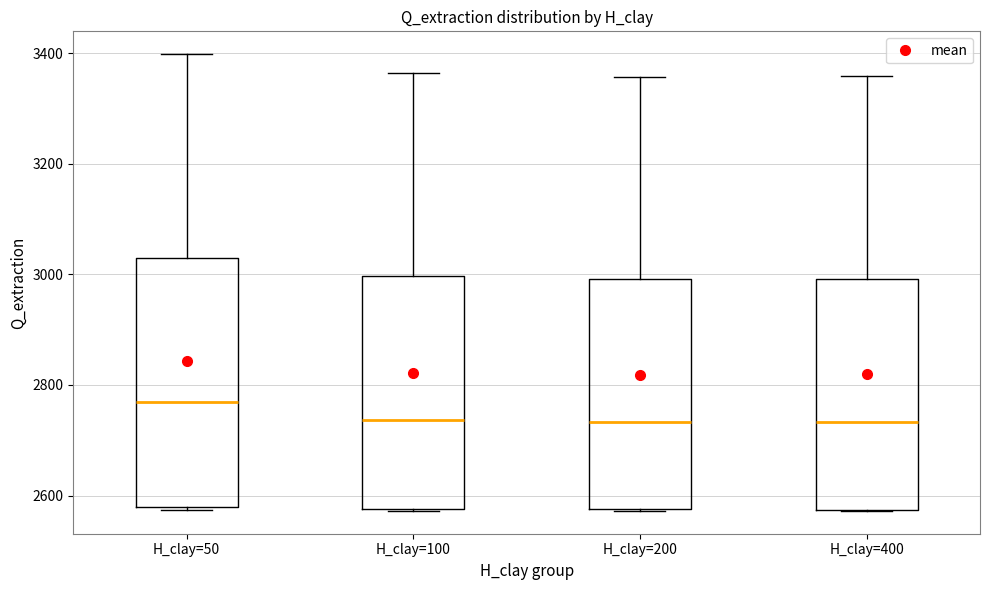

Which box has the highest median line?

H_clay=50